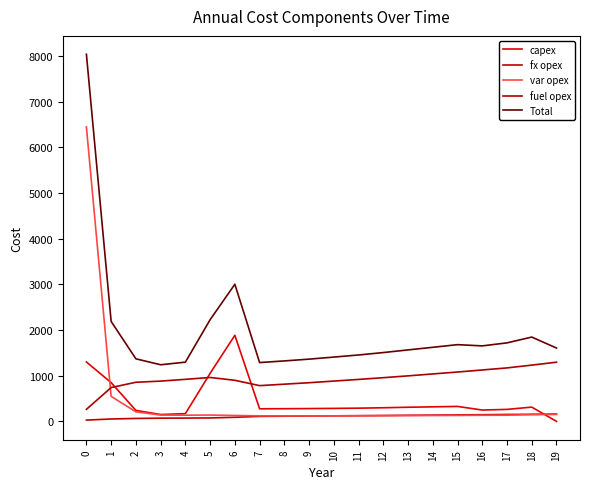

Reading left to right, transcribe all the data shown in this chart.

capex: 1300	848	240	150	169	1051	1884	275	277	280	284	289	298	309	318	327	248	262	312	0
fx opex: 28	52	64	70	72	75	89	109	113	117	121	125	129	133	137	142	146	151	154	159
var opex: 6444	547	209	138	135	138	129	121	119	119	120	121	123	126	128	130	133	135	148	151
fuel opex: 263	740	856	881	920	961	899	782	814	846	882	918	956	996	1038	1080	1125	1170	1231	1295
Total: 8035	2187	1369	1239	1296	2225	3001	1287	1323	1362	1407	1453	1506	1564	1621	1679	1652	1718	1845	1605